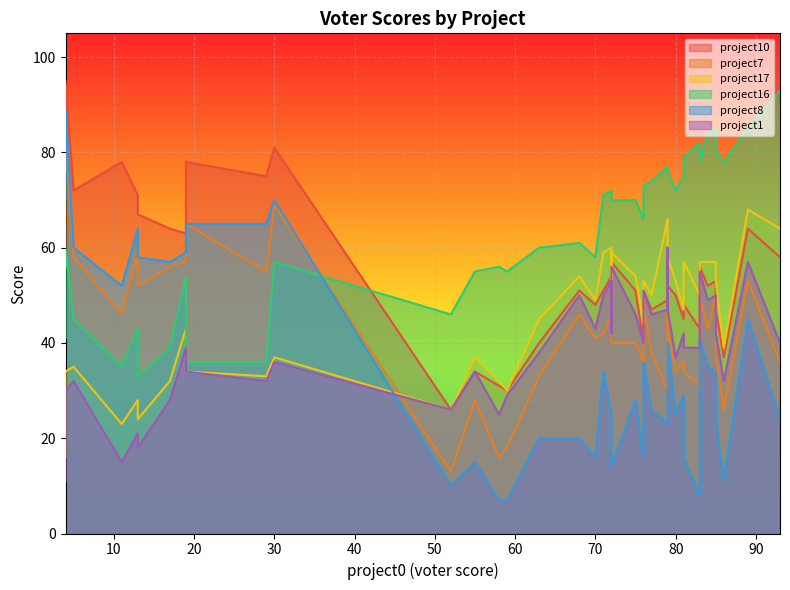

Is it true that project7 equals 60 at 4?

True